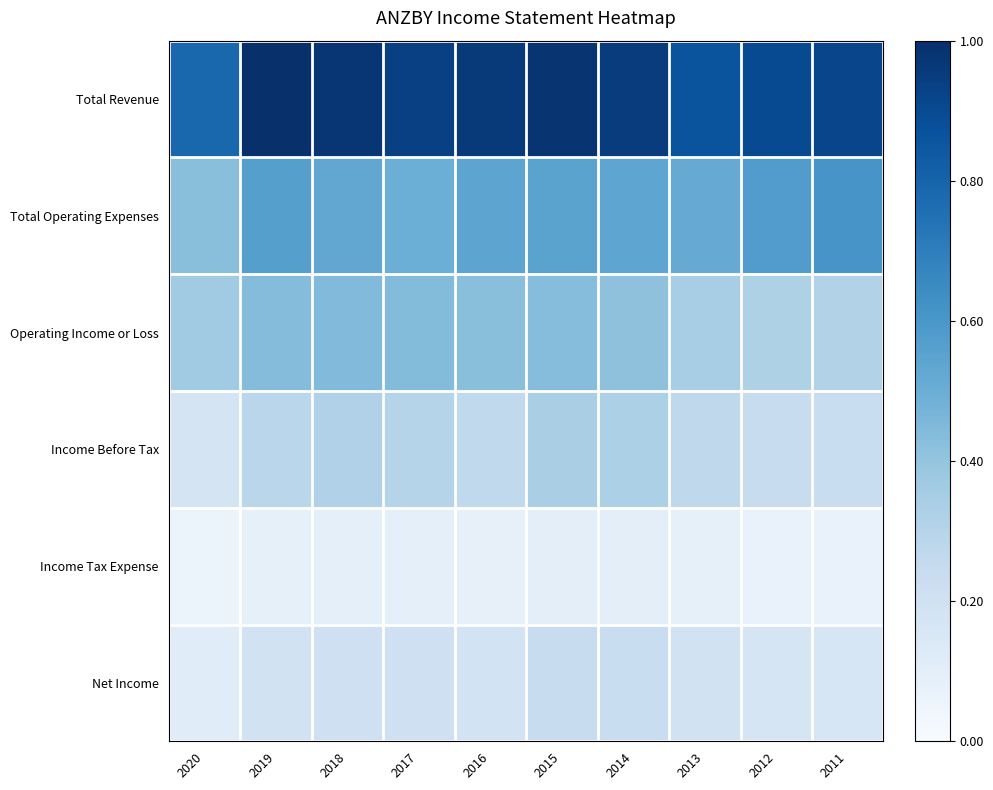

What is the difference between the highest and lowest values at 2014?

0.9